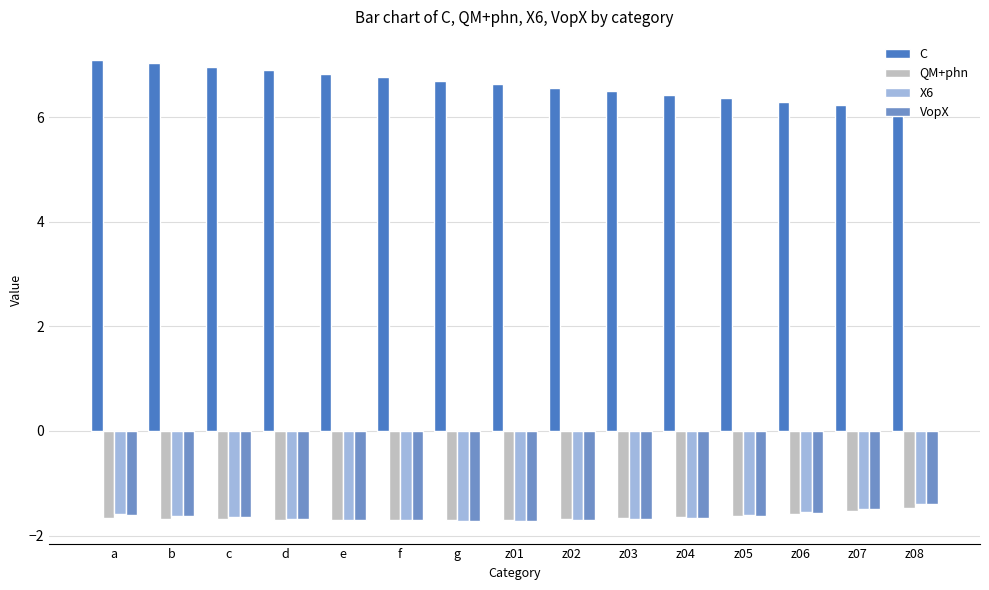

Between c and z07, which series saw the biggest shift?

C